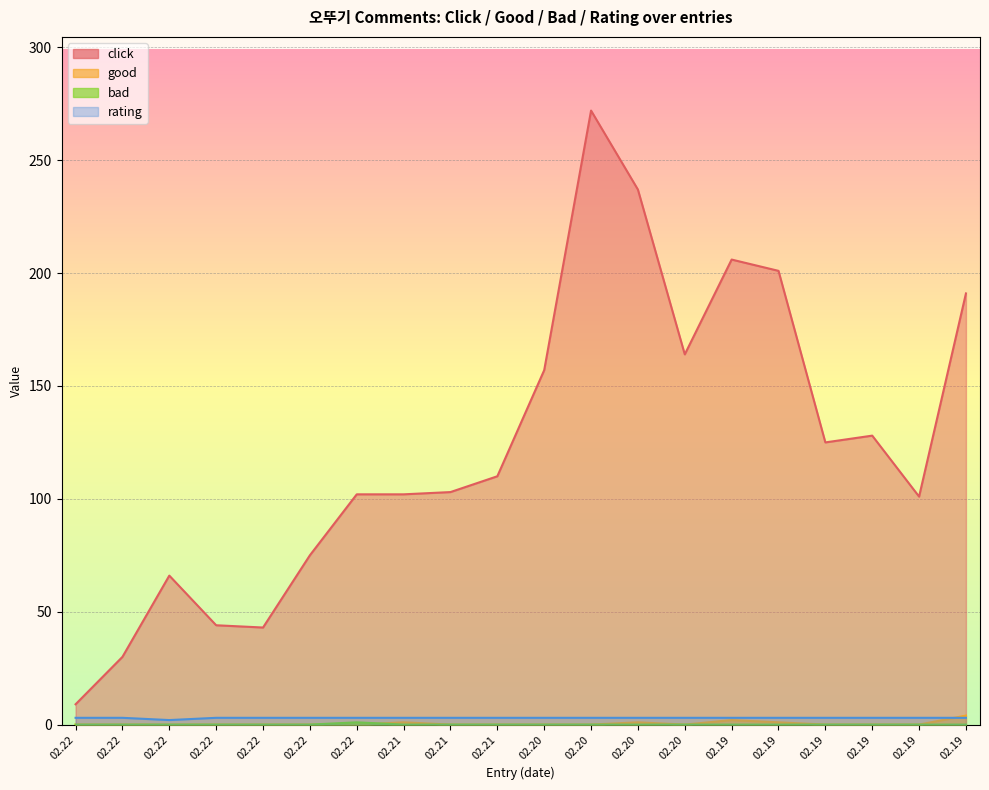

Count the good values in the range 0 to 1.

18